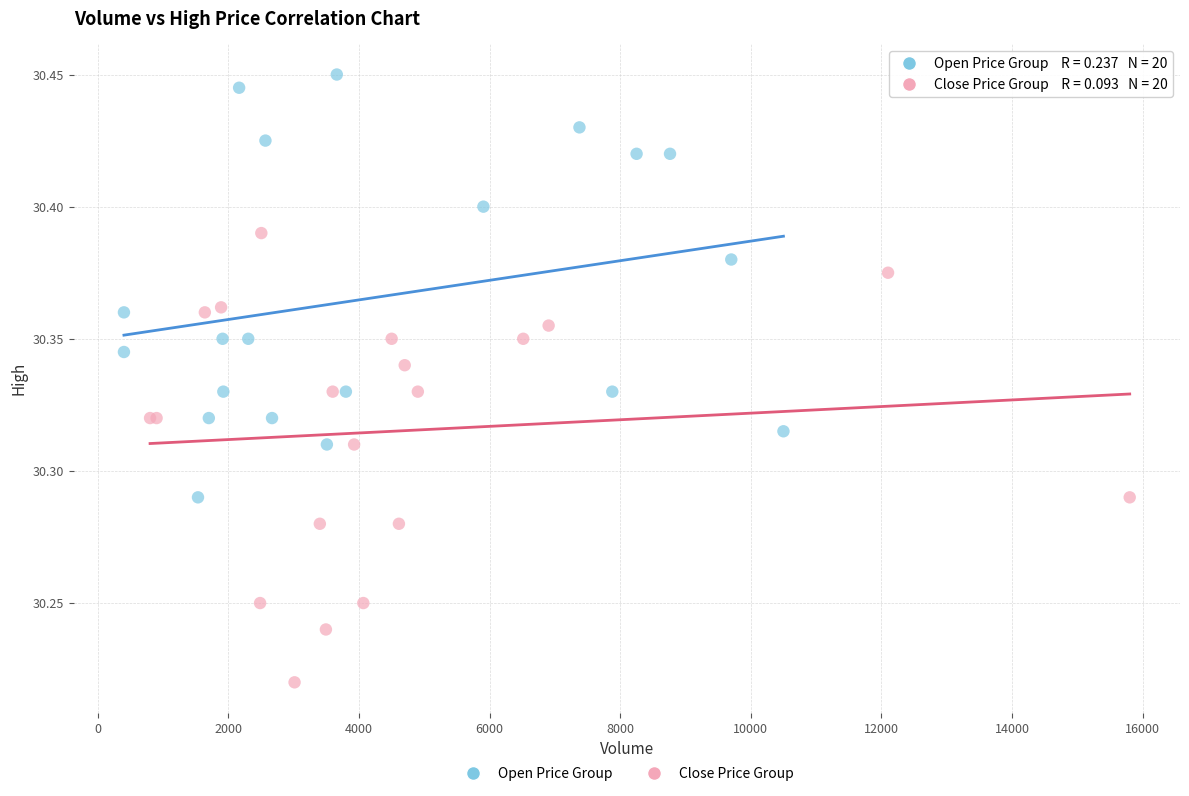

Which series contains the lowest Y value?

Close Price Group